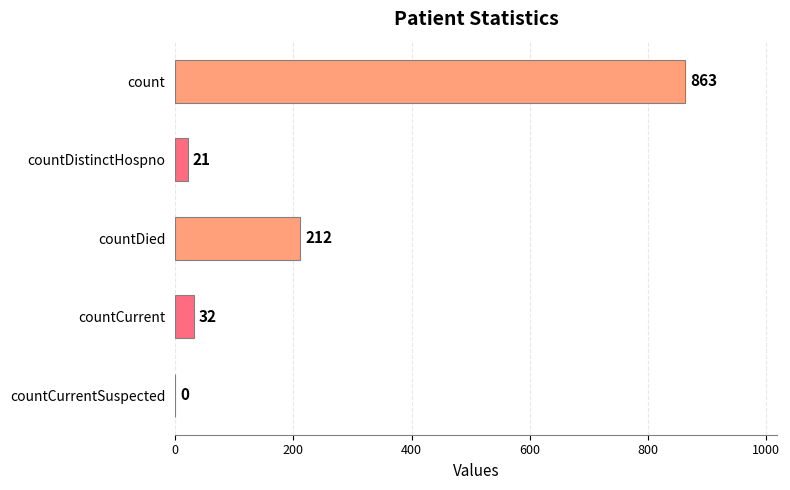

What is the greatest value displayed?

863